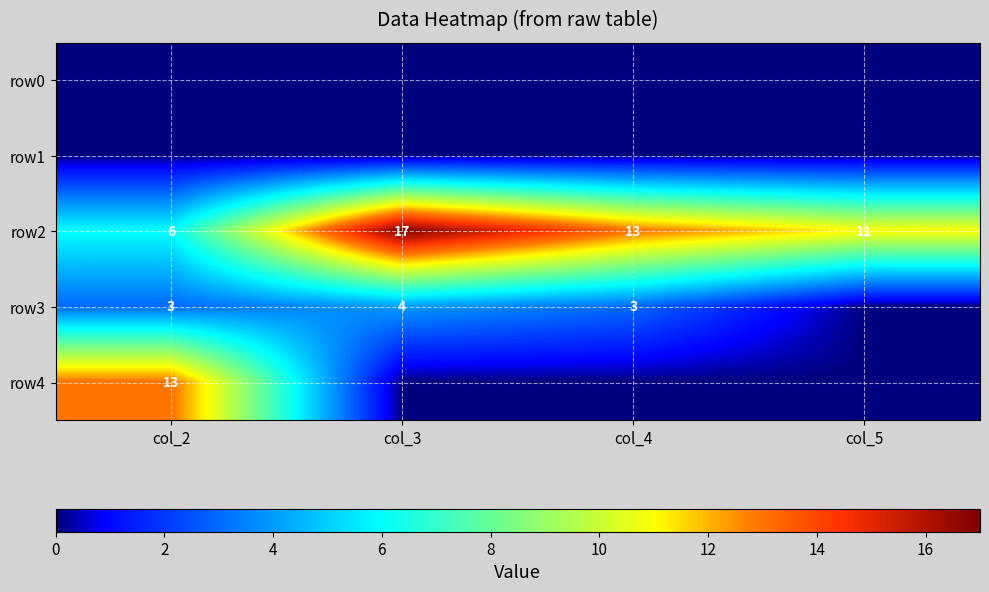

At how many categories does at least one series exceed 10?

4